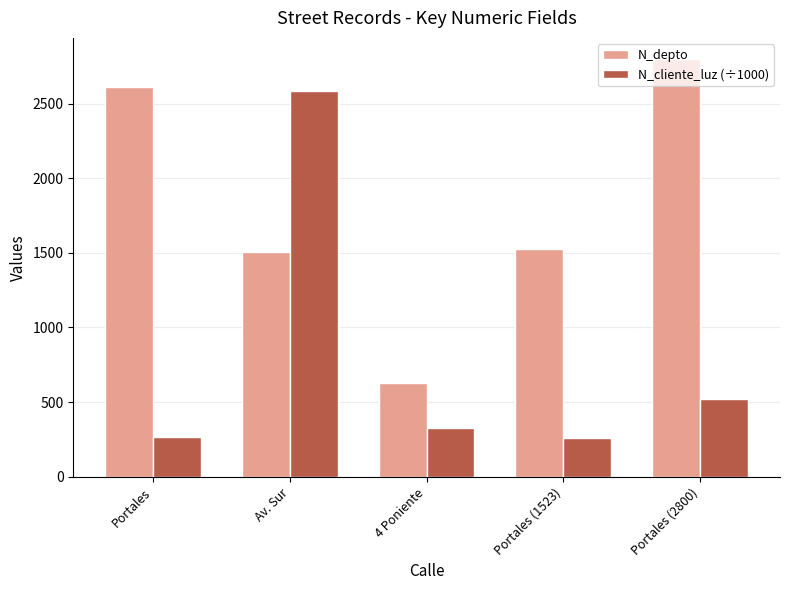

Rank the series by their average value, from highest to lowest.

N_depto, N_cliente_luz (÷1000)